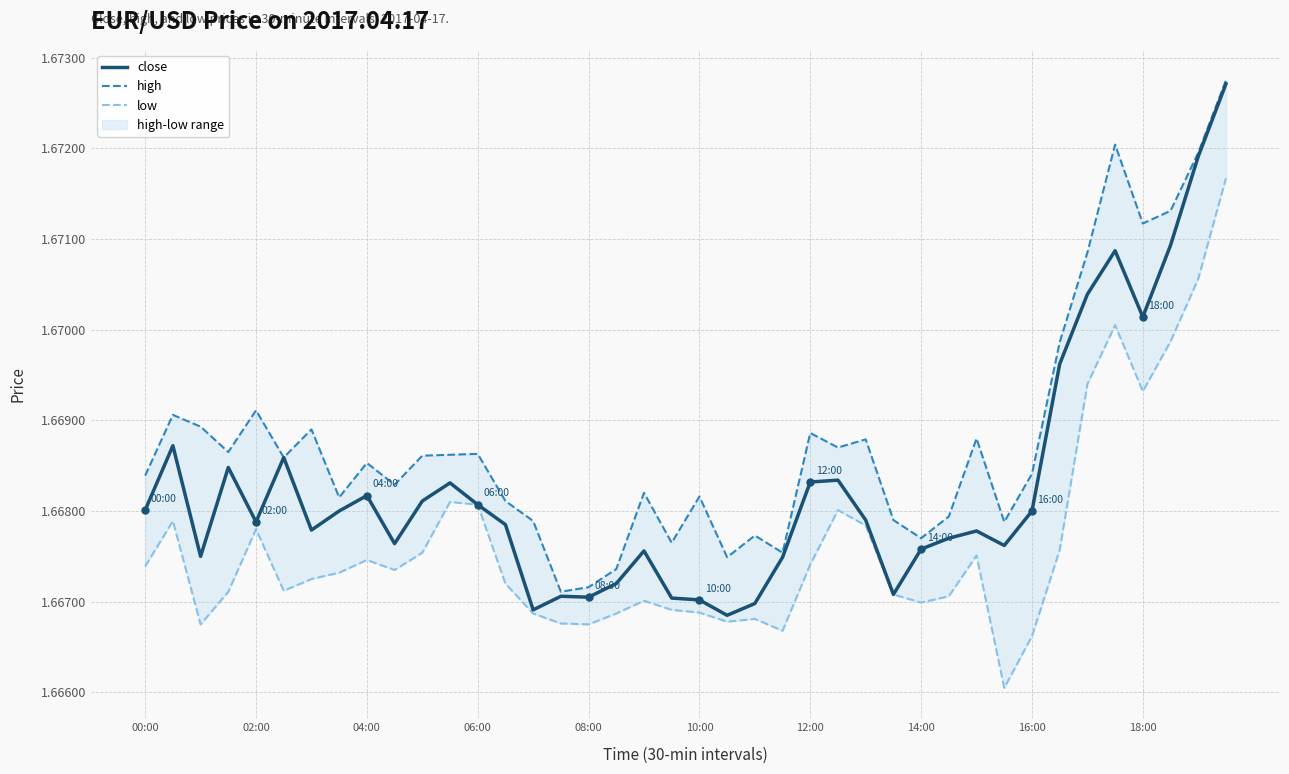

The close series shows 0.7 at 10:00. True or false?

False